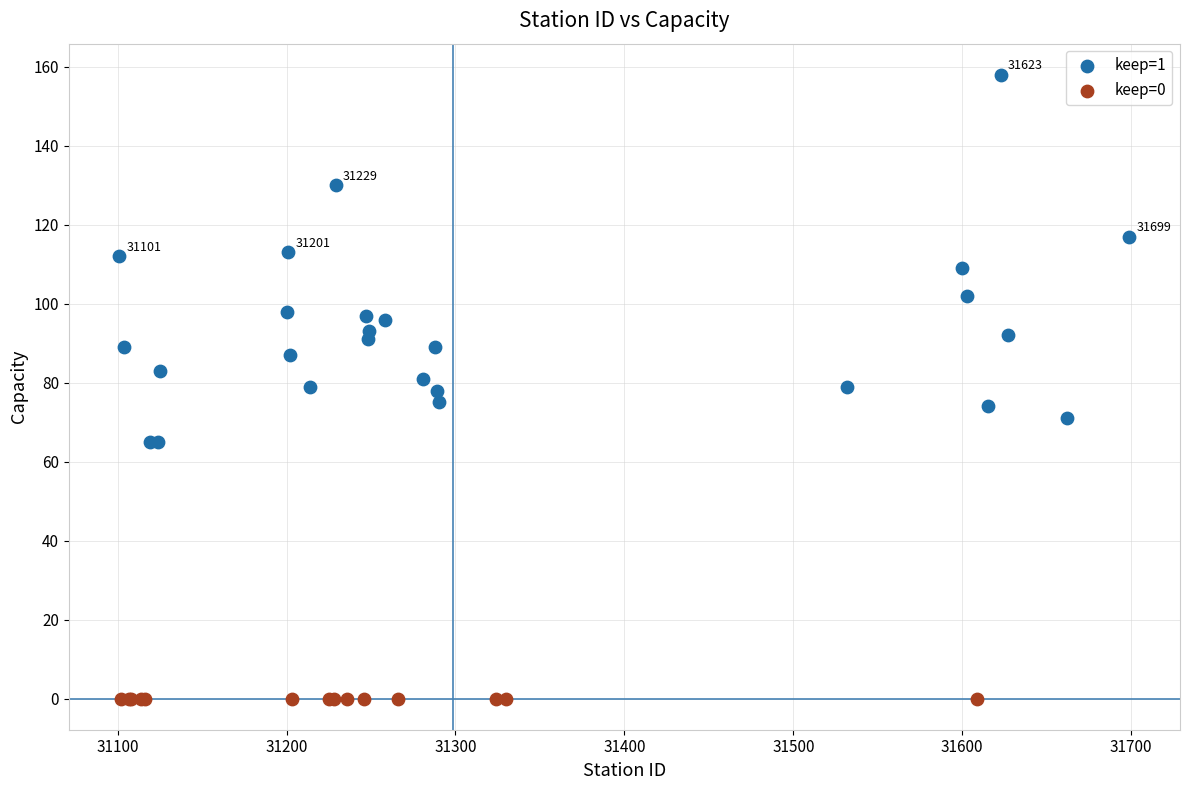

Which series contains the highest Y value?

keep=1